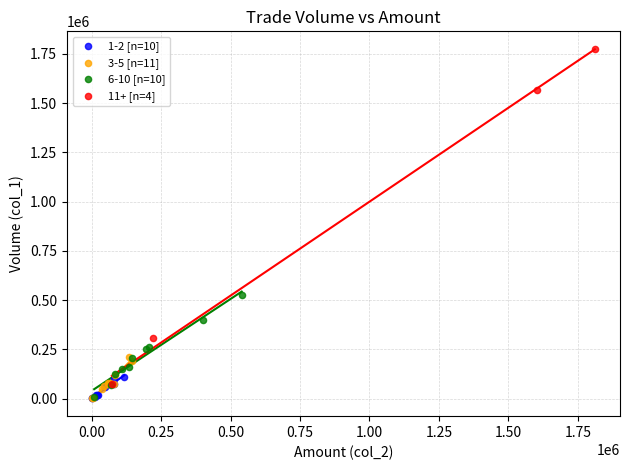

Which series has the largest Y range (max minus min)?

11+ [n=4]